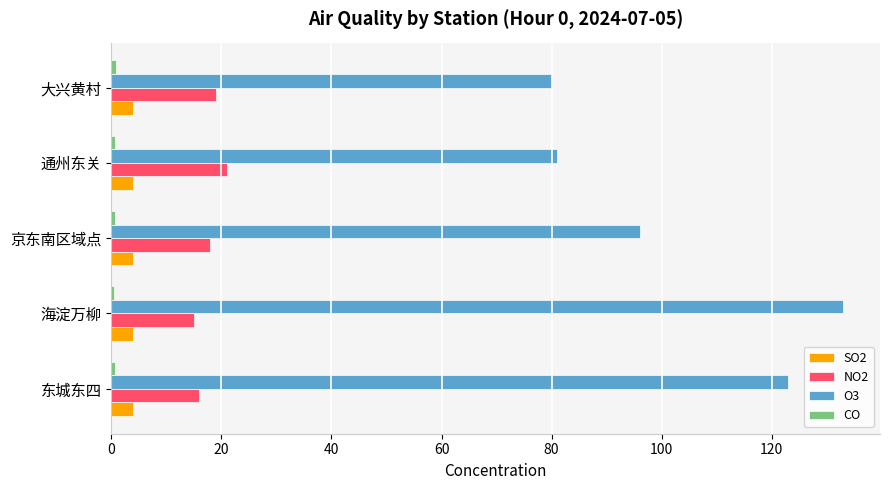

Which series has the largest range (max minus min)?

O3